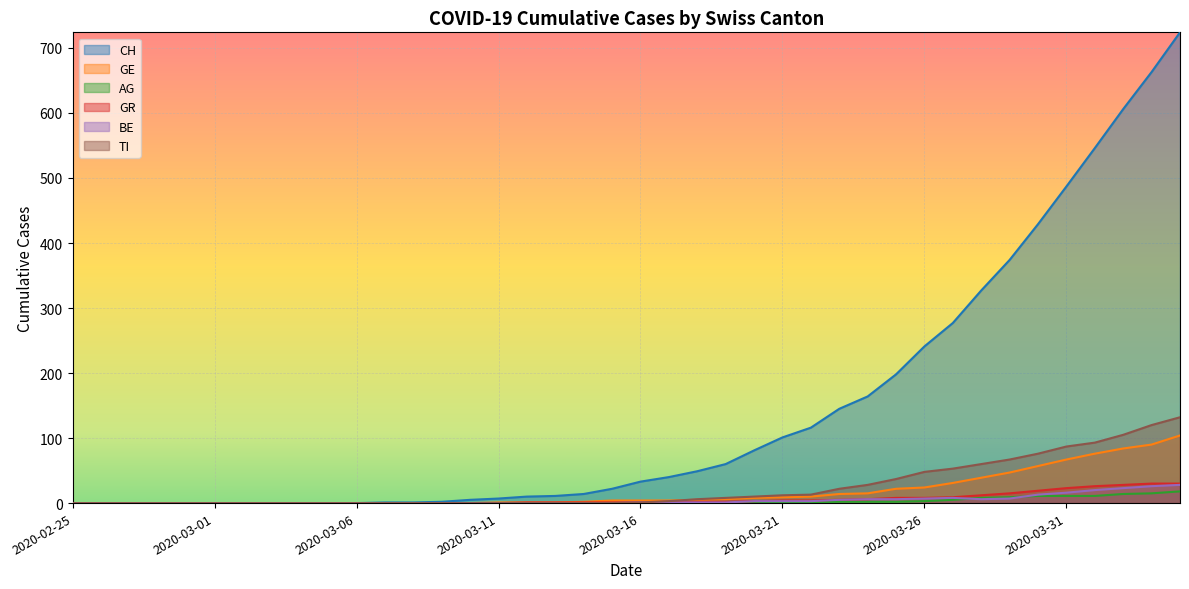

How many values in the CH series are below 33?

20